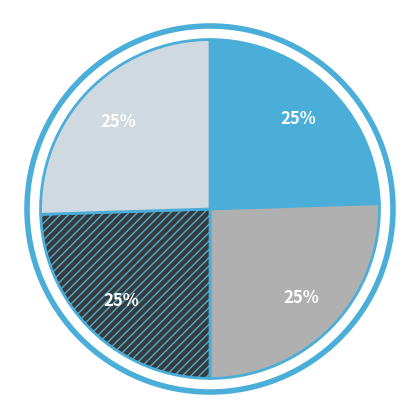

Does any single category account for the majority?

No